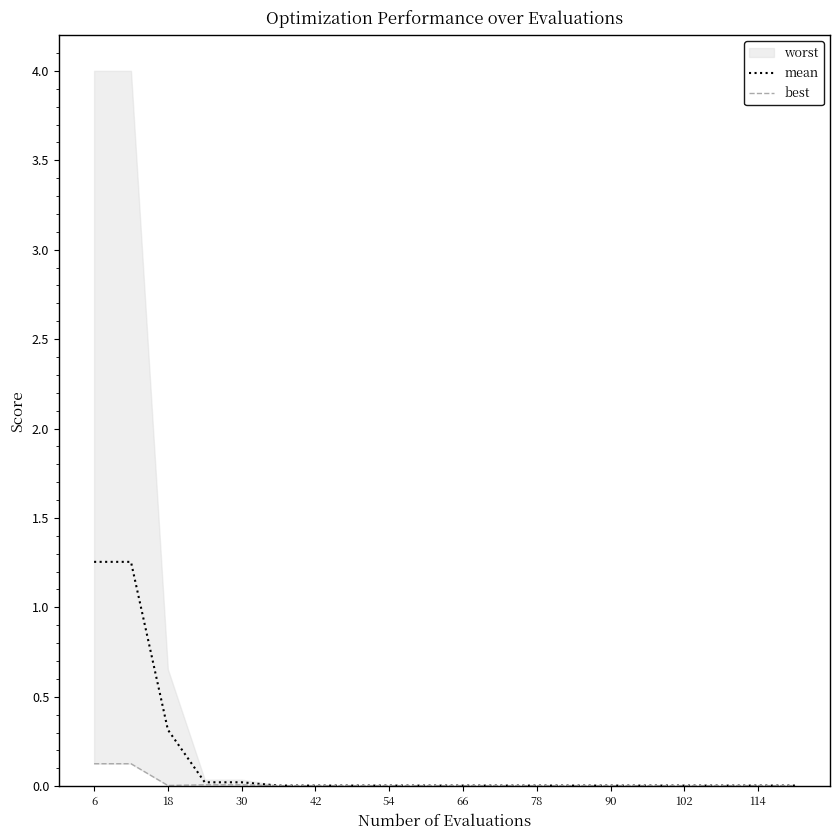

Where is mean nearest to the value 0?

66